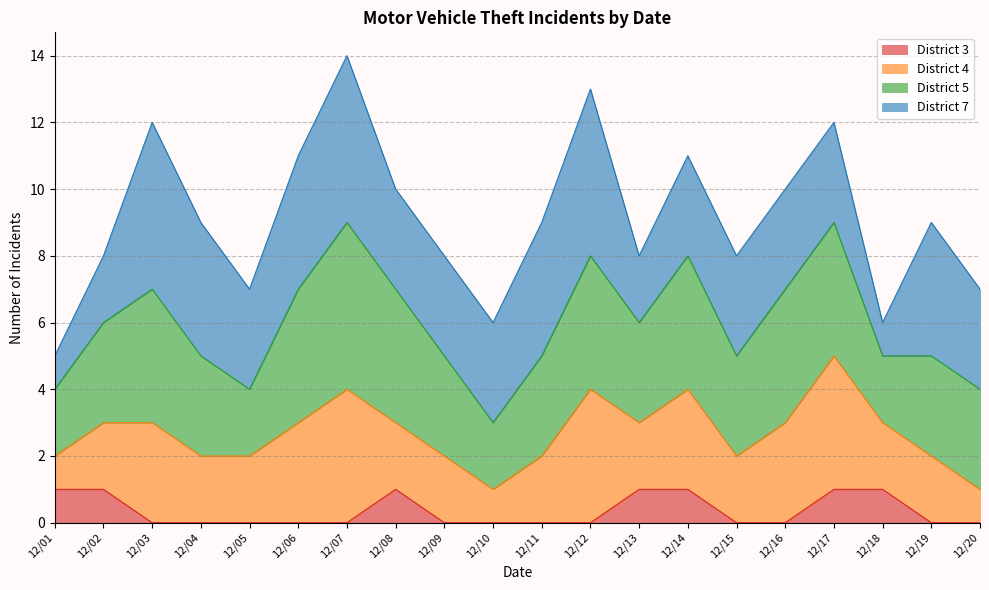

What is the minimum value shown in the chart?

5